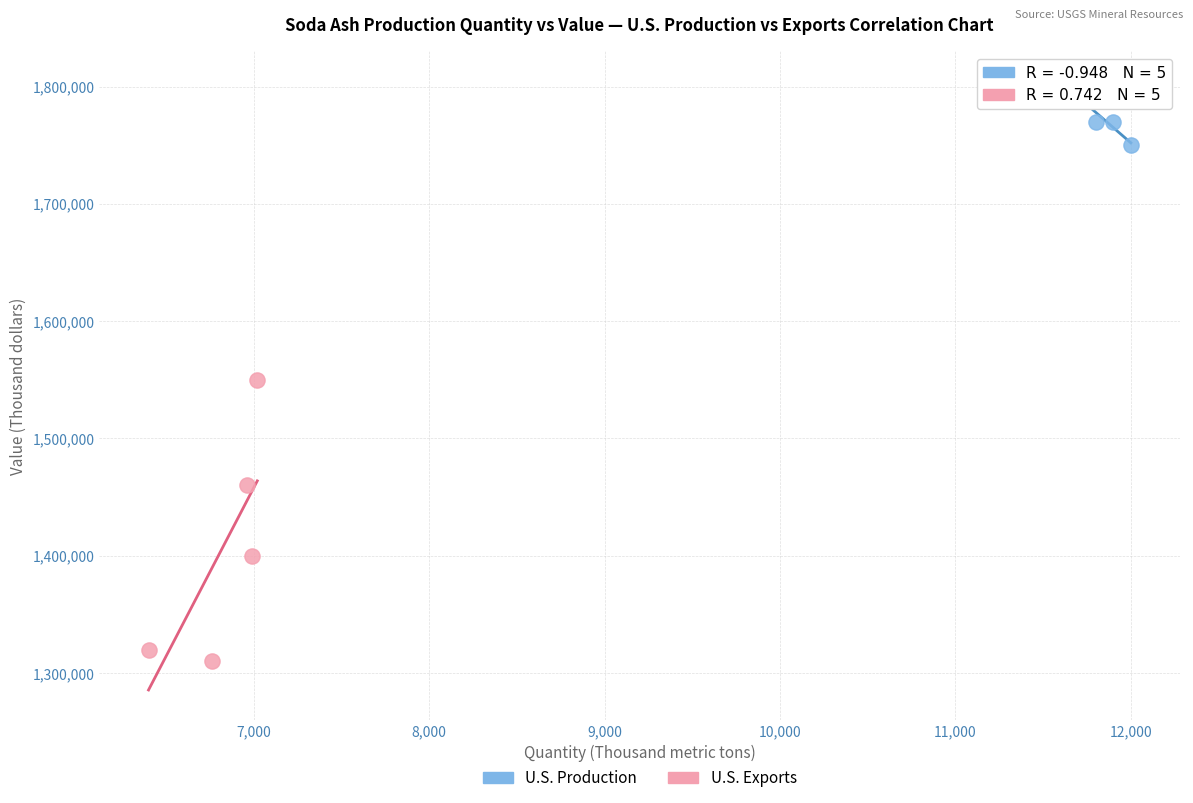

Which series has the largest Y range (max minus min)?

U.S. Exports